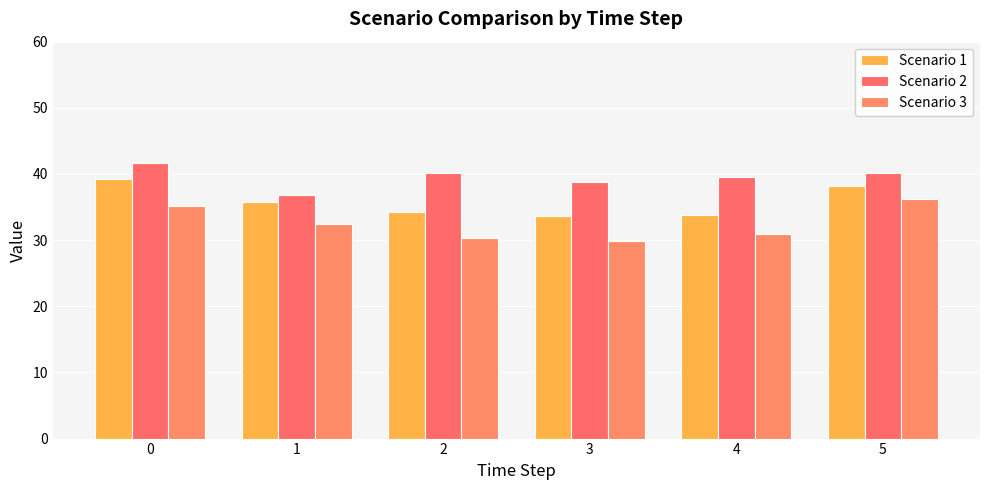

True or false: Scenario 2 has a value of 40.2 at 5.

True